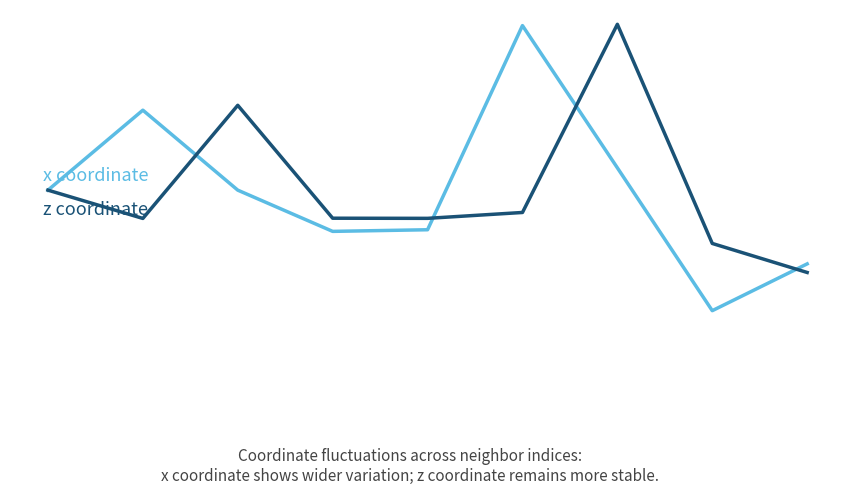

What is the maximum value shown in the chart?

3.1